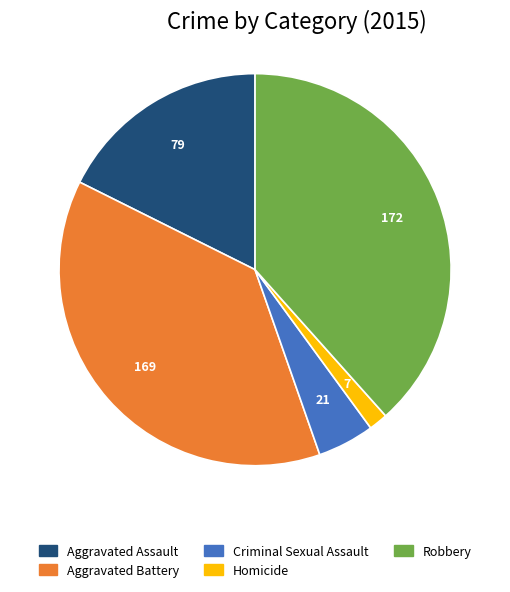

Rank the categories by value from lowest to highest.

Homicide, Criminal Sexual Assault, Aggravated Assault, Aggravated Battery, Robbery